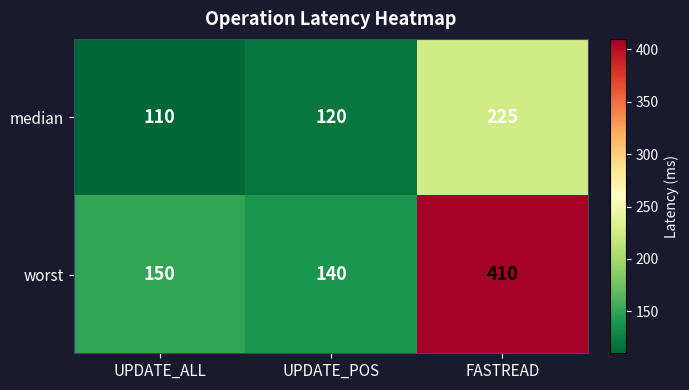

What is the smallest value displayed?

110